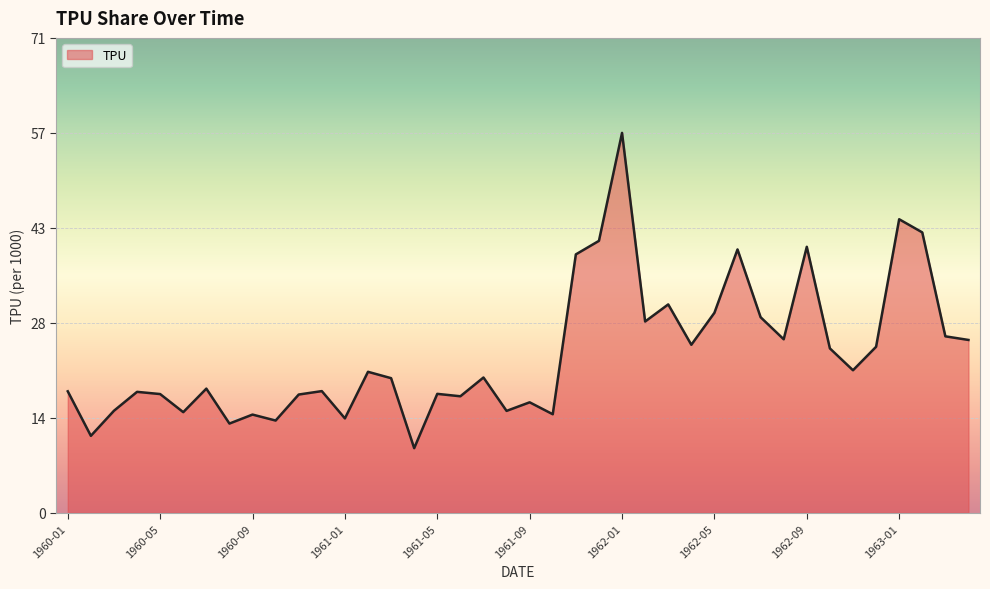

What is the maximum value shown in the chart?

56.7